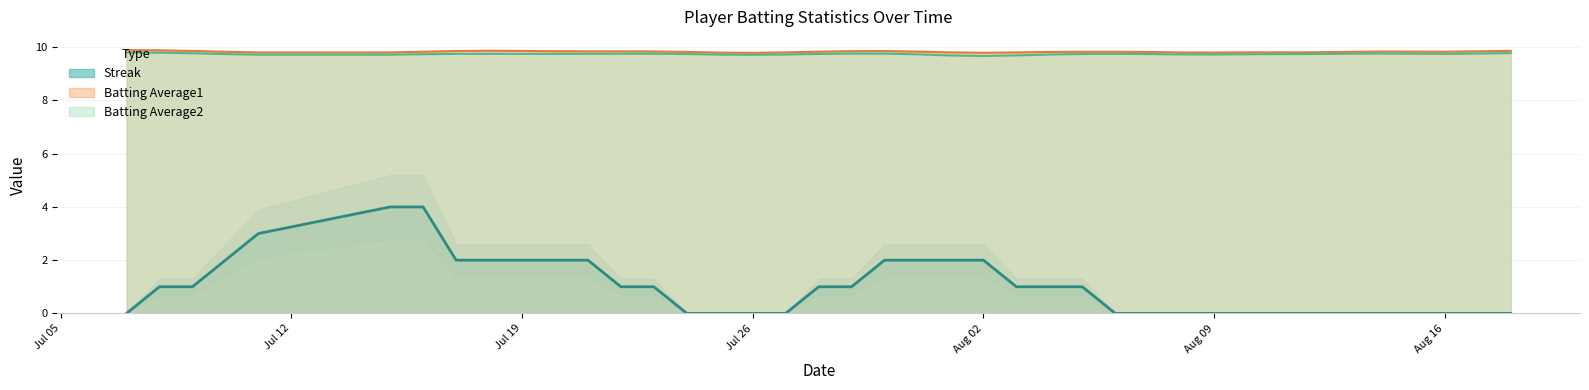

In Batting Average2, how many points are lower than both neighbors (excluding endpoints)?

6